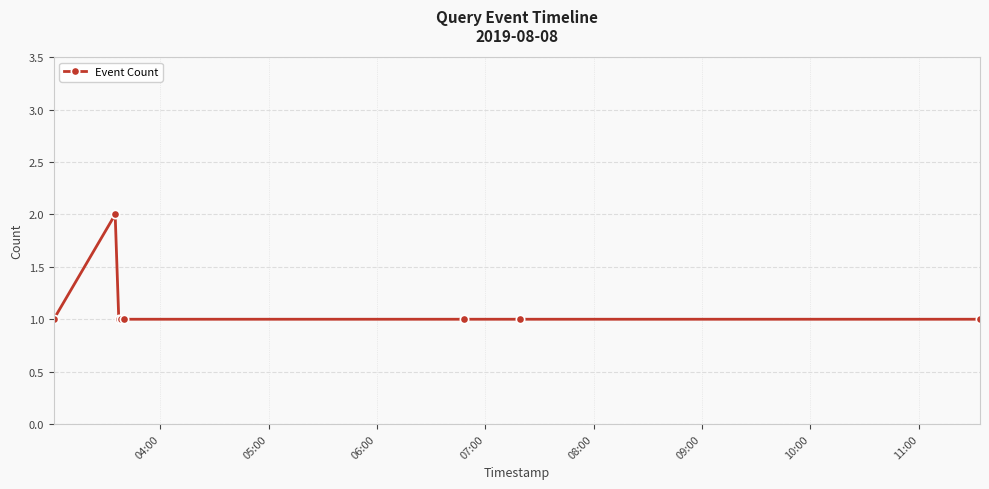

What is the sum of all values?

9